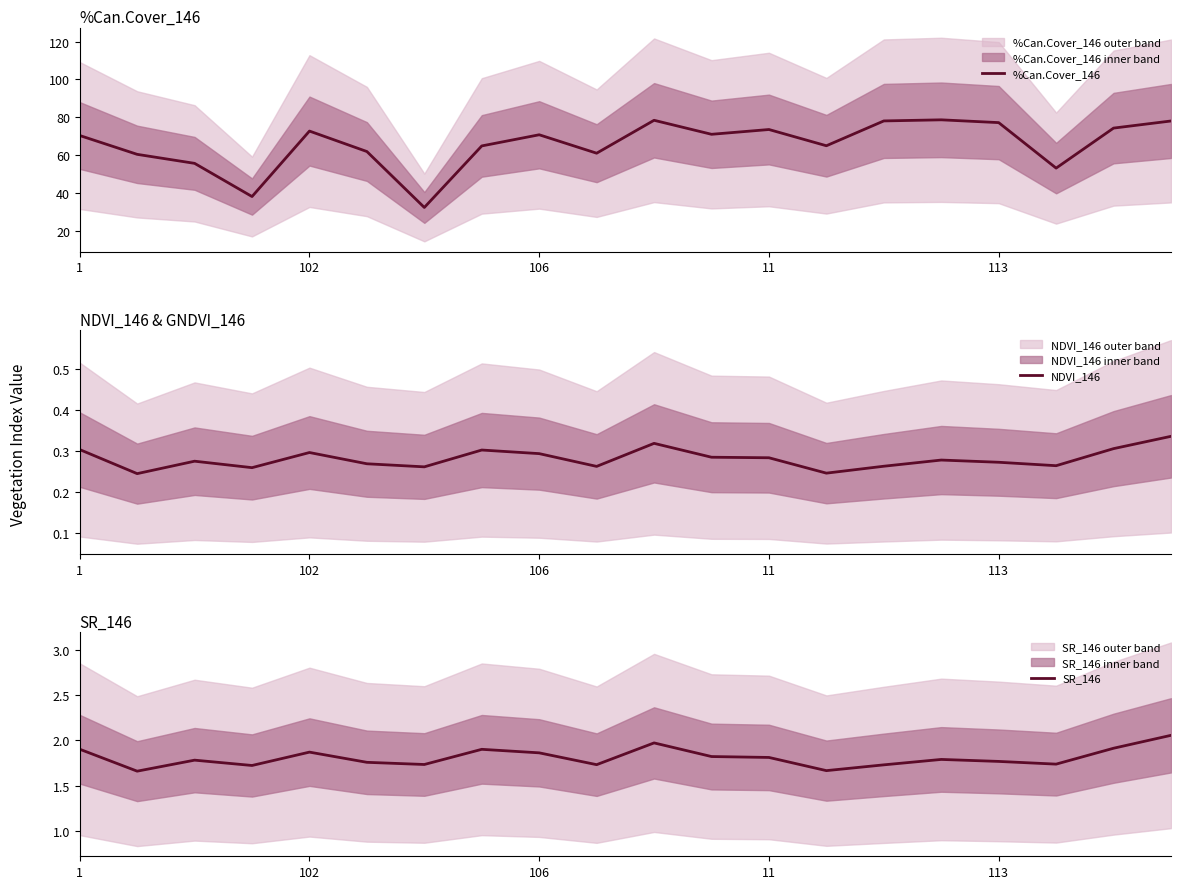

True or false: %Can.Cover_146 has a value of 79.5 at 17.

False